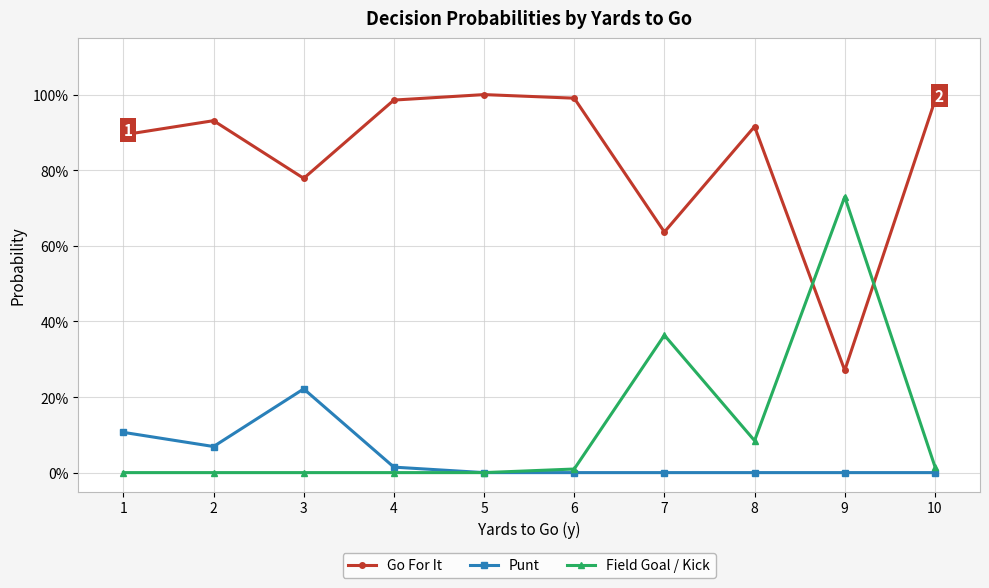

How many interior local peaks does the Field Goal / Kick series have?

2